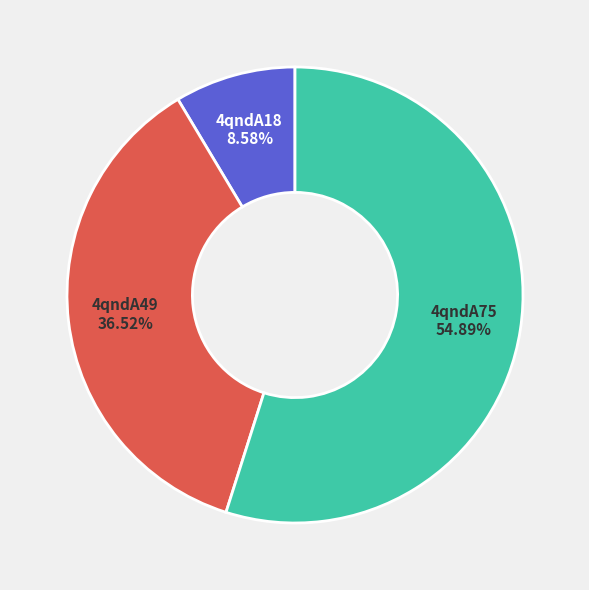

Which slice is the largest?

4qndA75